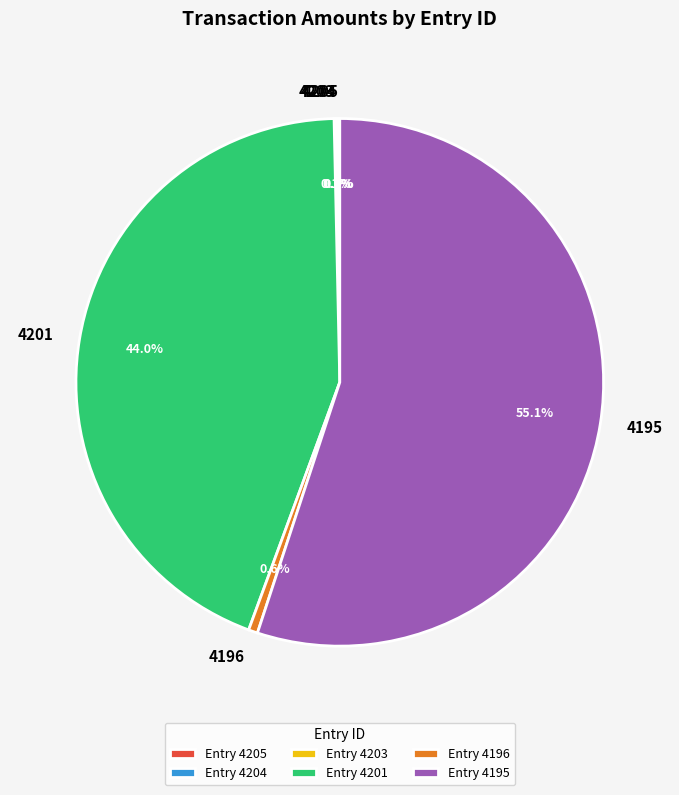

Combined, do 4201 and 4196 account for over 50%?

No